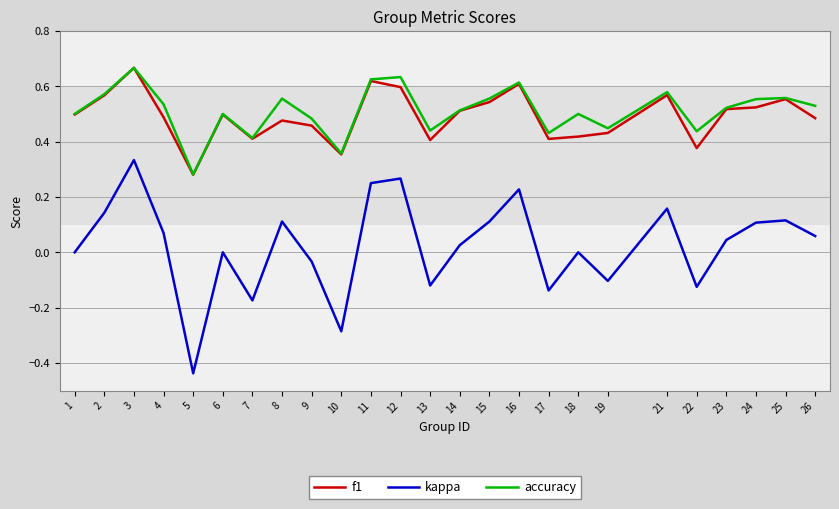

Which series has the widest spread of values?

kappa